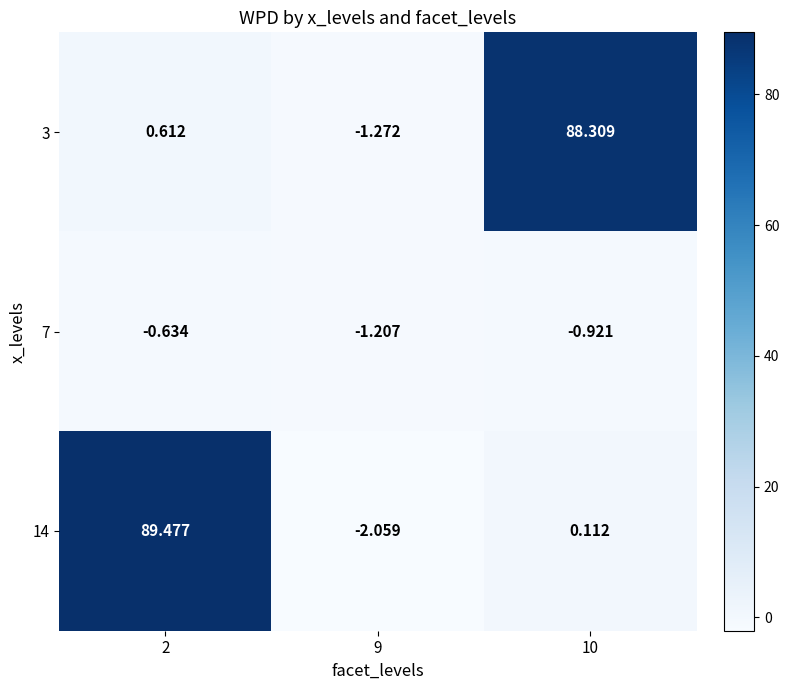

Is the value of 14 at 2 greater than the value of 3 at 2?

Yes